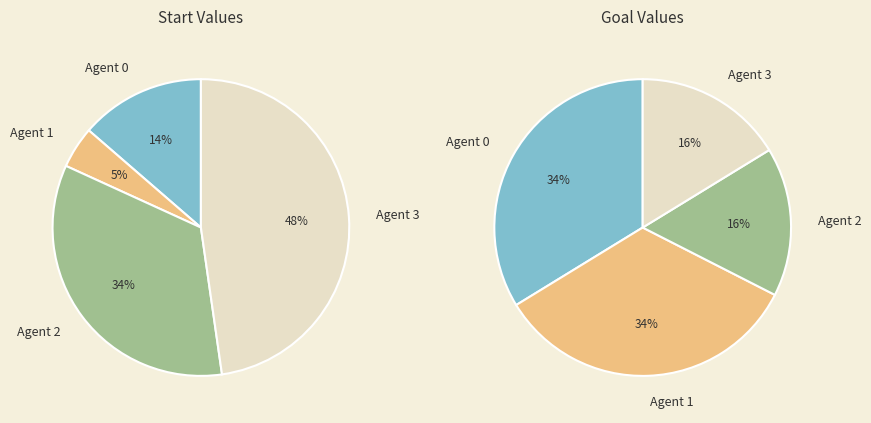

What percentage is the 0 slice, to the nearest percent?

34%